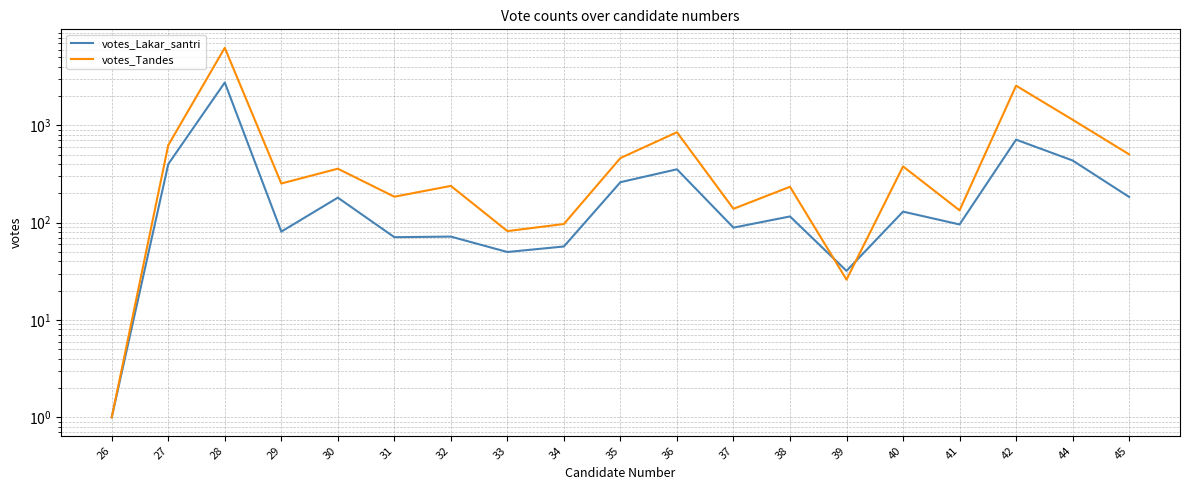

At 28, list the series in order from largest to smallest.

votes_Tandes, votes_Lakar_santri